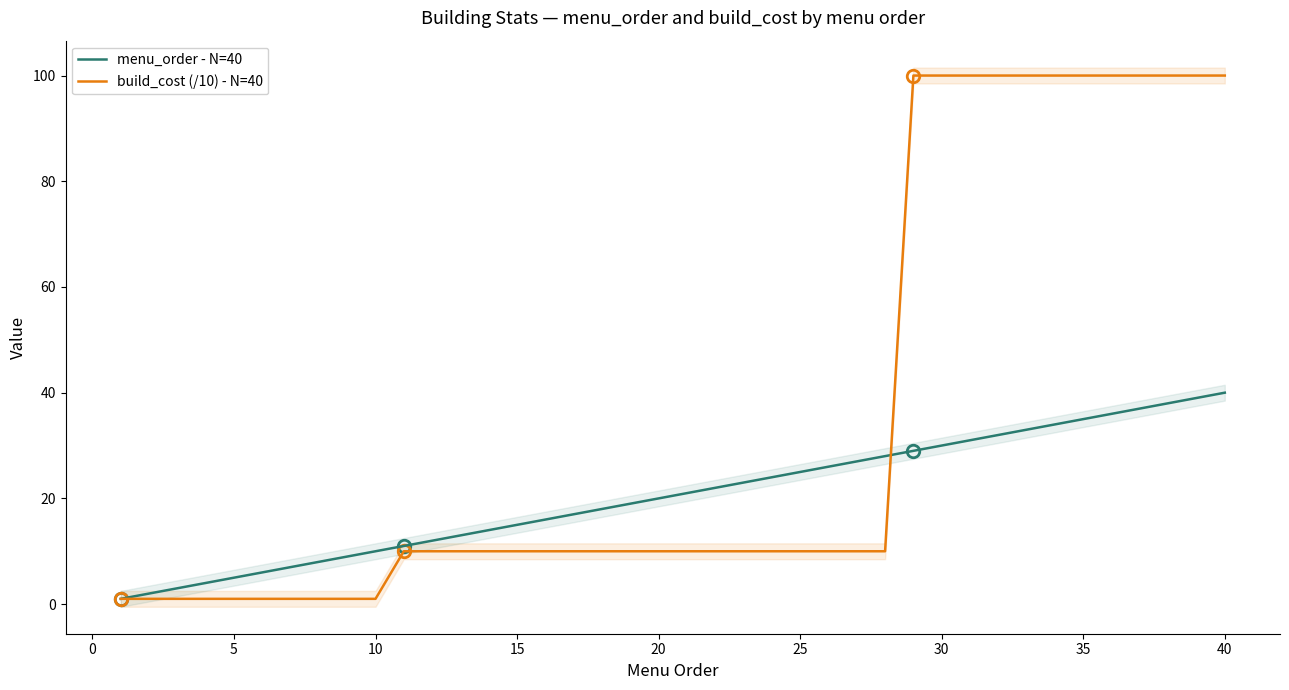

How many distinct data groups are displayed?

2